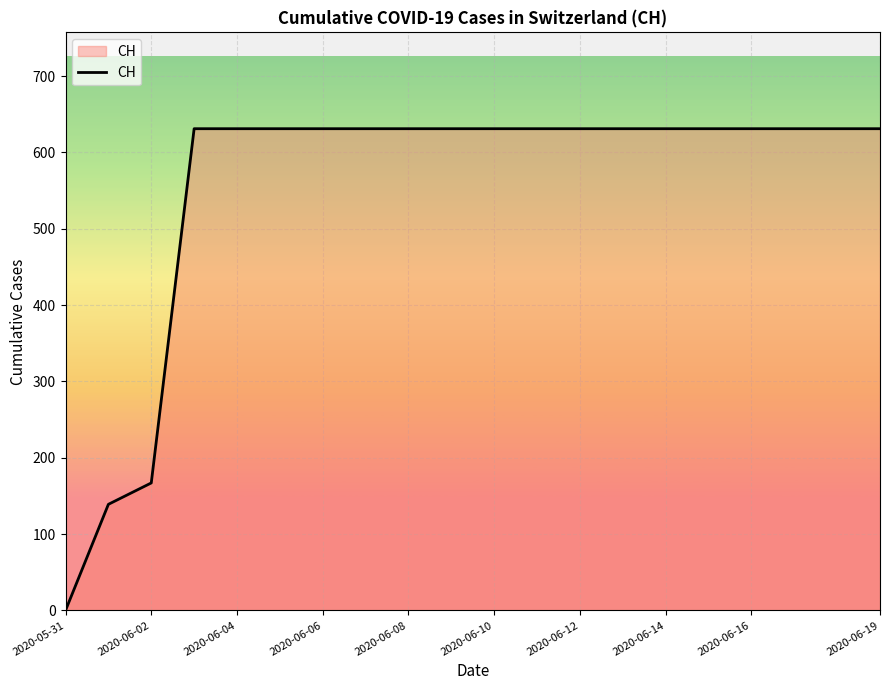

What is the maximum value shown in the chart?

631